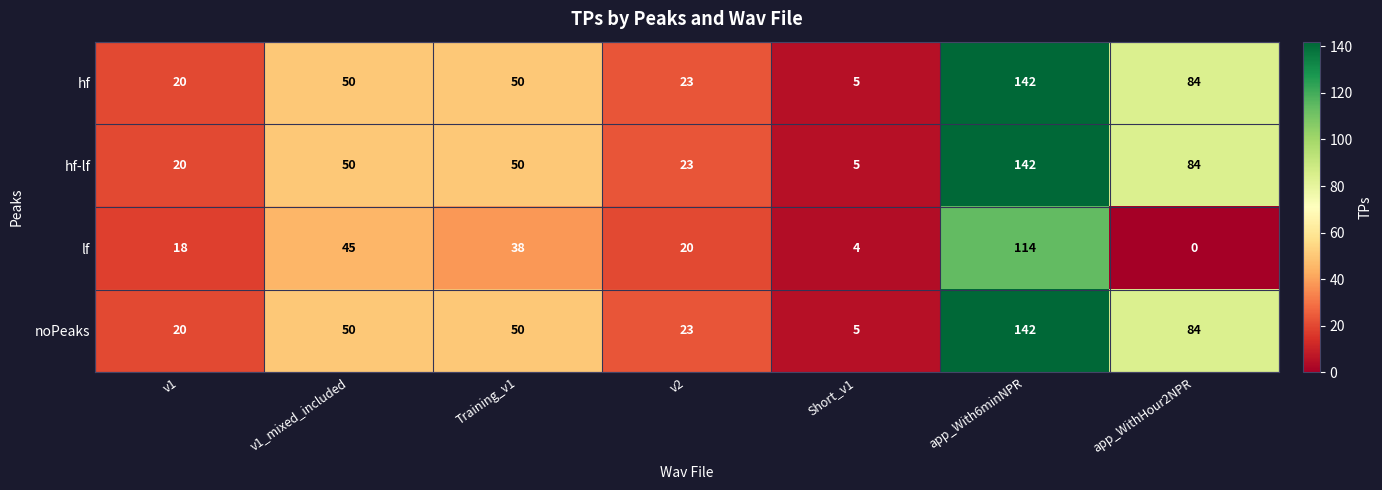

At how many categories does at least one series exceed 127?

1